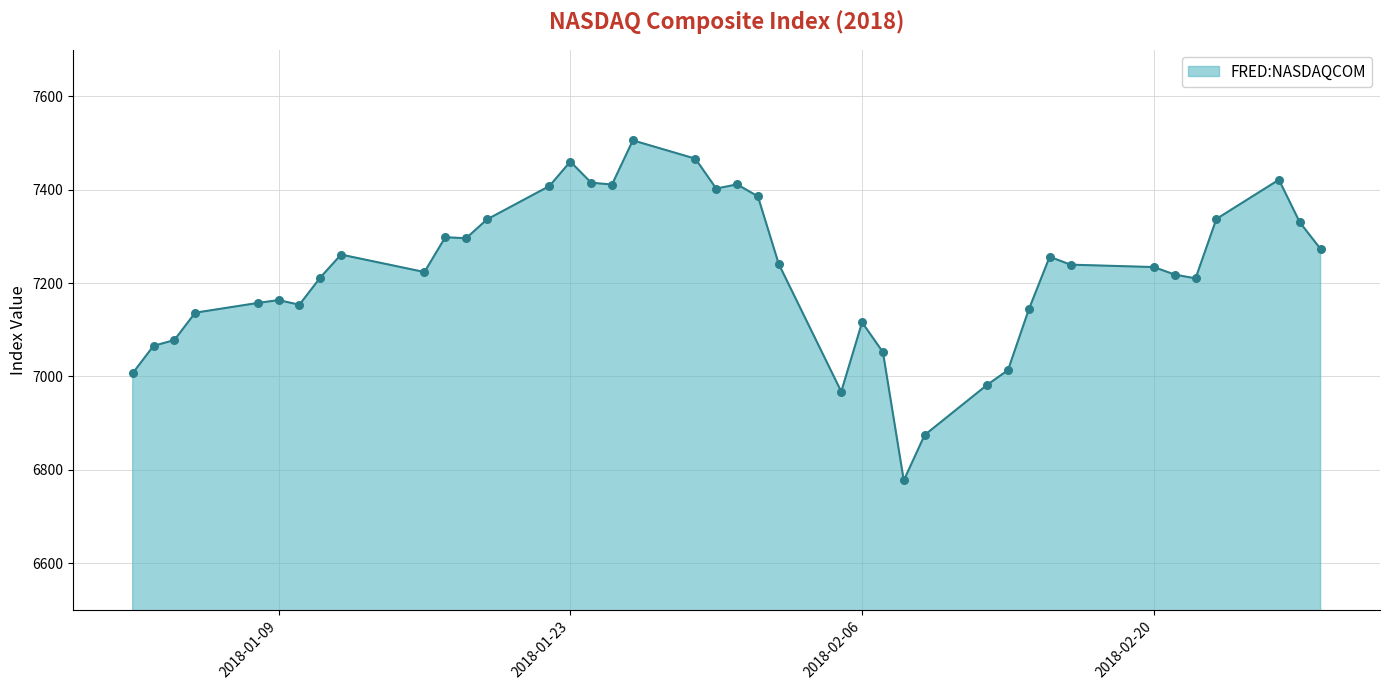

What is the difference between the maximum and minimum values?

728.6